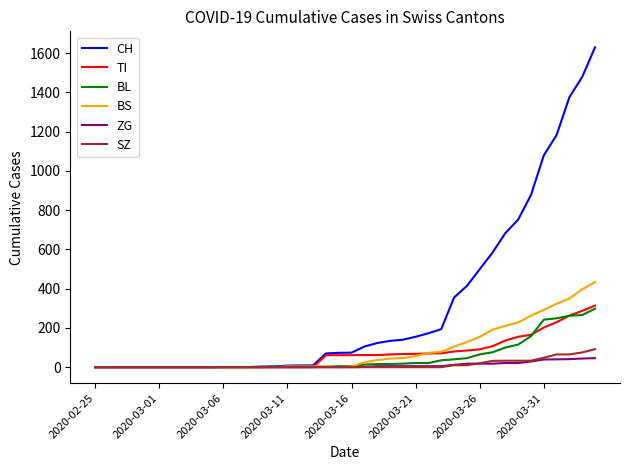

At how many categories does at least one series exceed 1606?

1